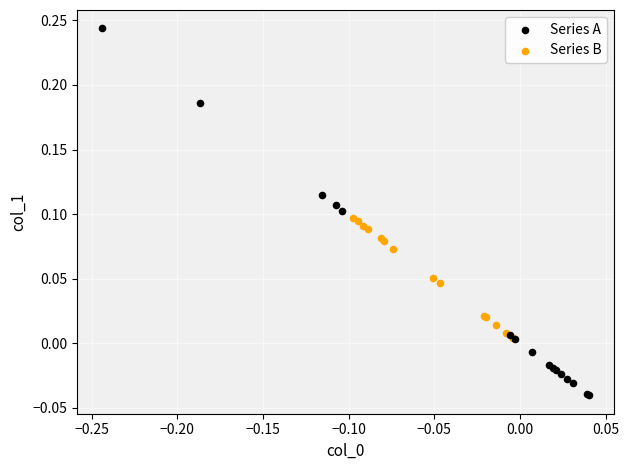

Which series has the largest Y range (max minus min)?

Series A